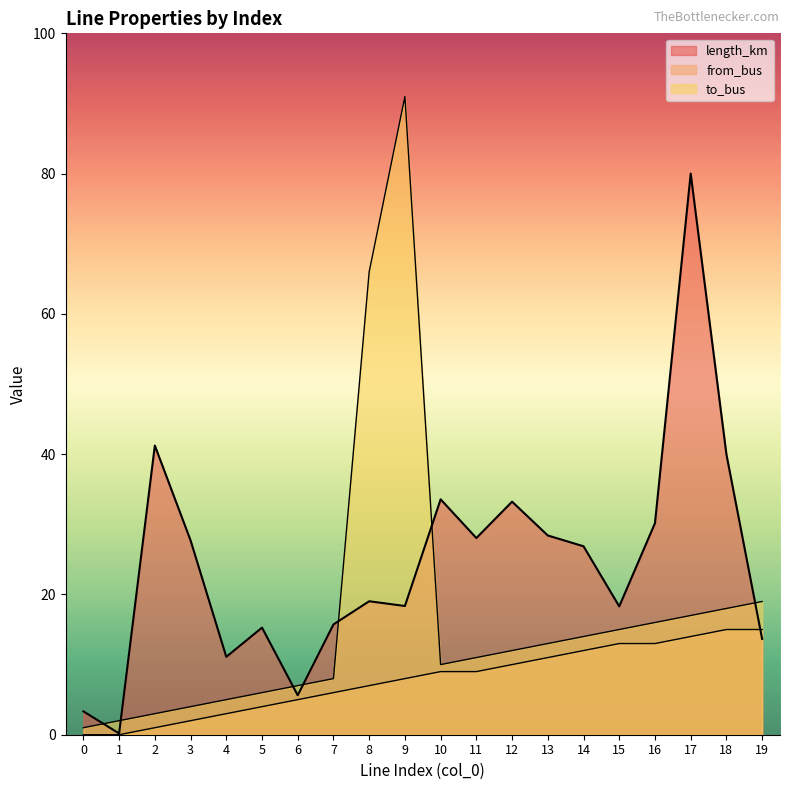

Where do to_bus and length_km first cross each other?

0 and 1